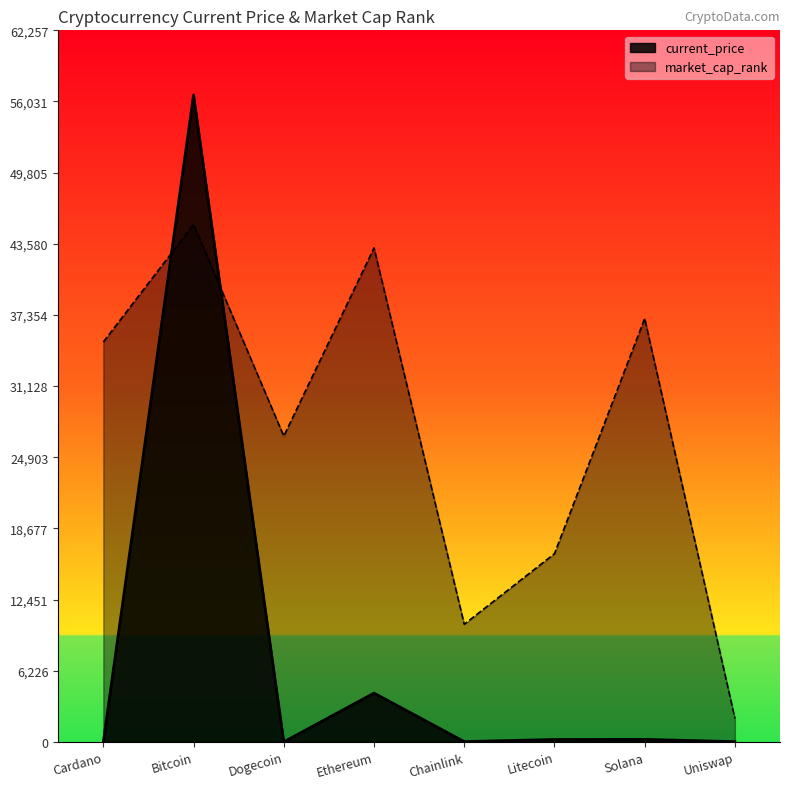

Which category has the highest value across all series?

Bitcoin